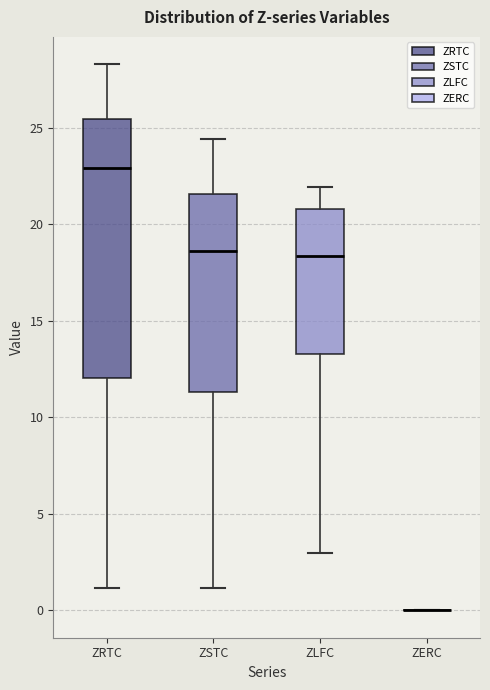

Reading left to right, read every box against the y-axis: the position of its median line, the range the box covers, and the ends of its whiskers. The values are not printed on the chart, so give them approximately, as read against the axis.

ZRTC: median 23.0, box 12.0 to 25.5, whiskers 1.0 to 28.5
ZSTC: median 18.5, box 11.5 to 21.5, whiskers 1.0 to 24.5
ZLFC: median 18.5, box 13.5 to 21.0, whiskers 3.0 to 22.0
ZERC: box collapsed to a line at 0.0, whiskers 0.0 to 0.0